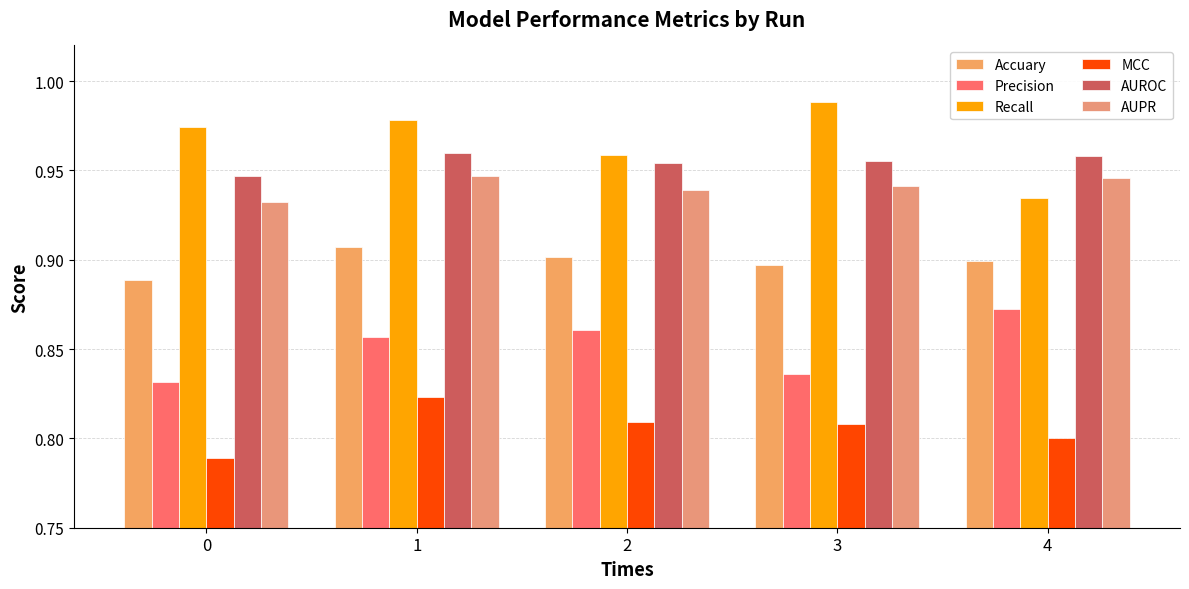

What is the spread (max minus min) of values at 1?

0.2